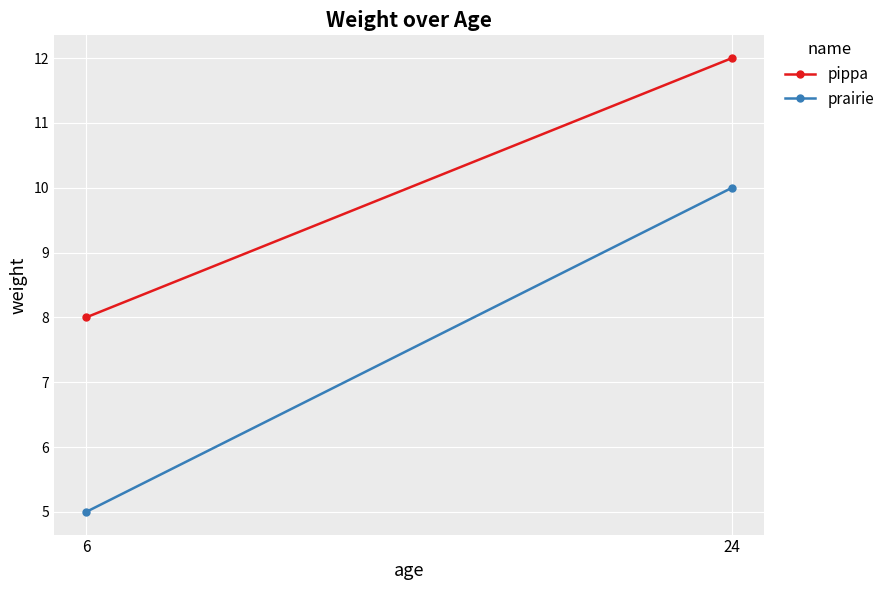

Read the prairie value at 6.

5